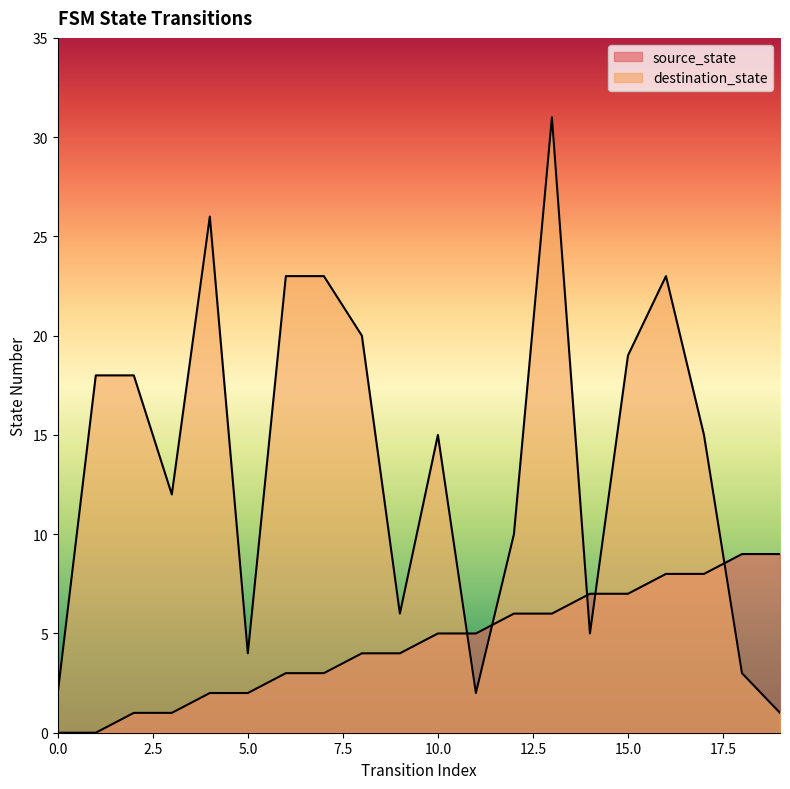

What is the value of the source_state point at the 5th from the left?

2